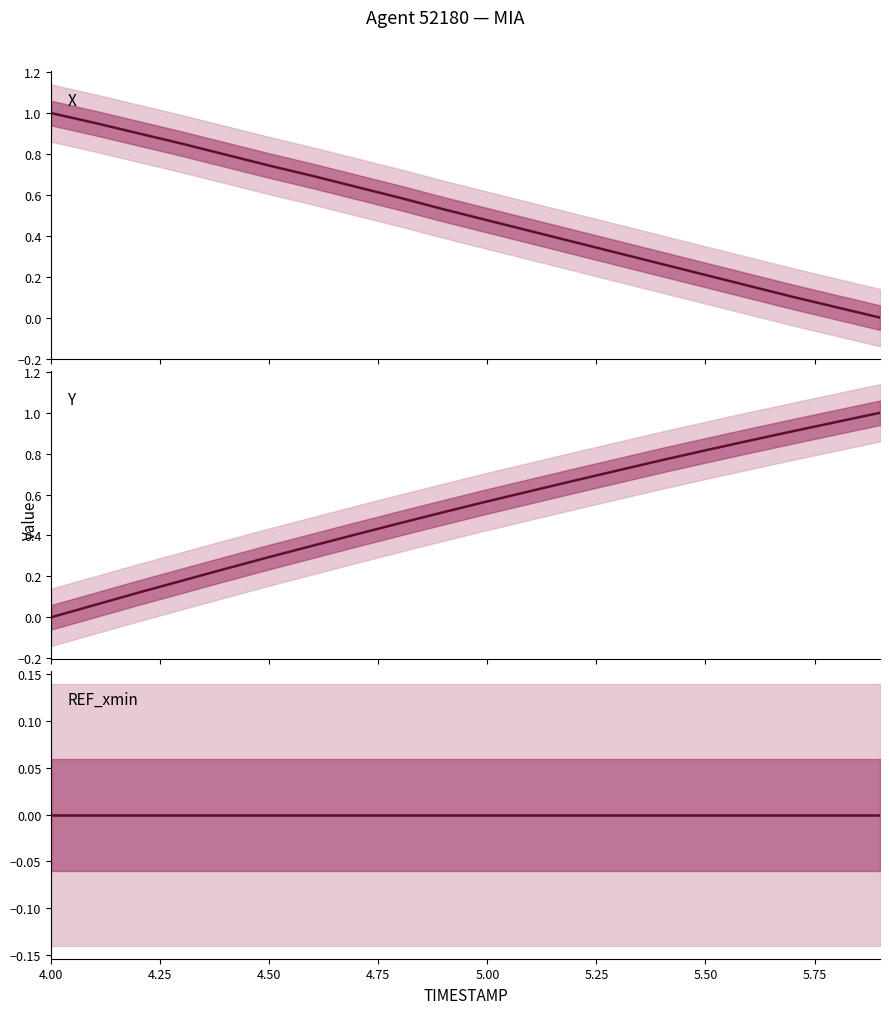

Count the number of categories in the chart.

20